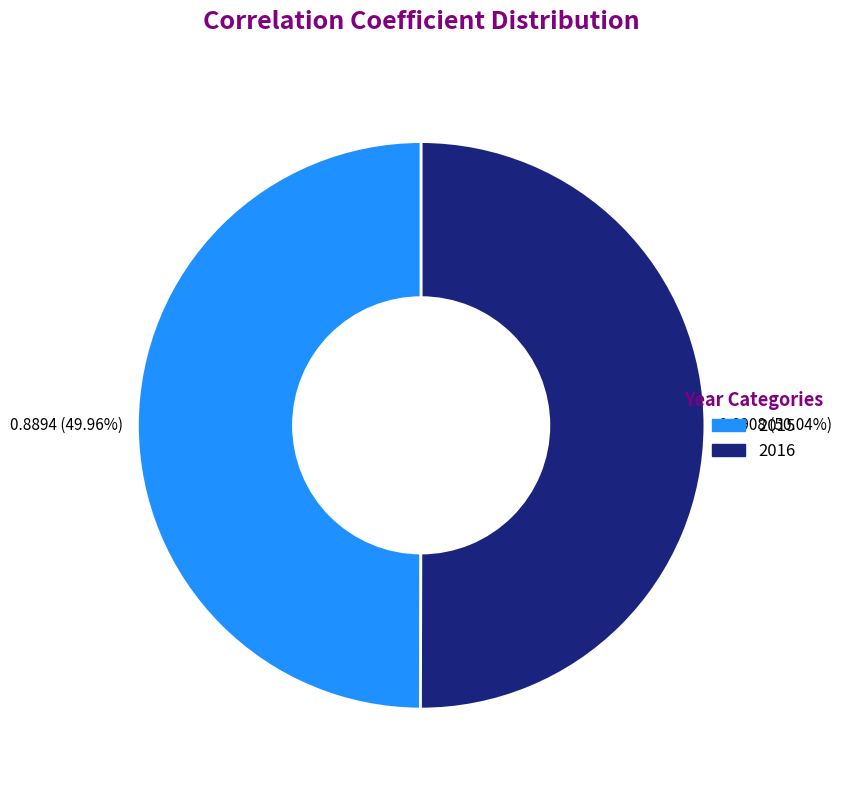

Is there a majority slice in this chart?

Yes